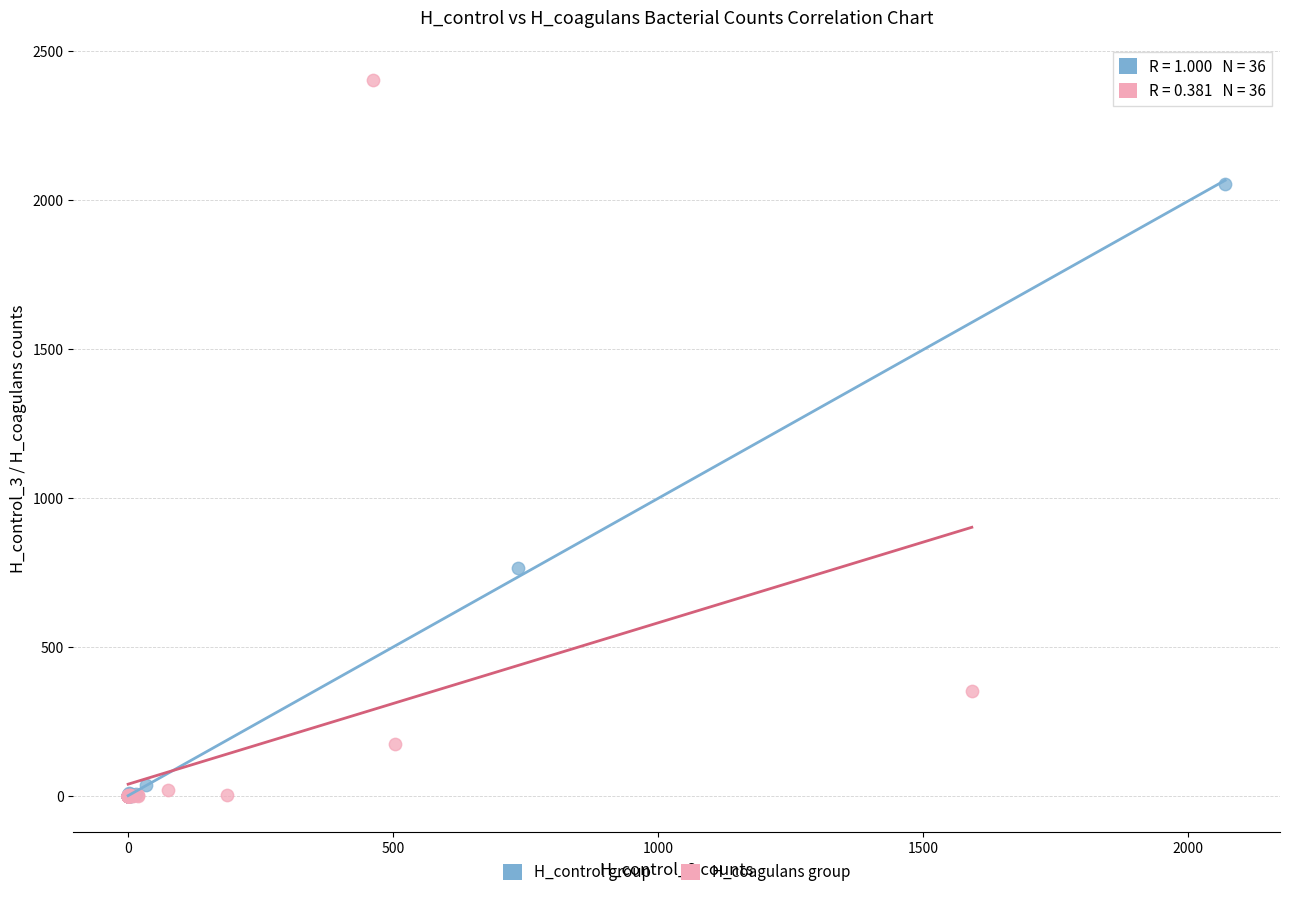

Which series has the widest spread of Y values?

H_coagulans group